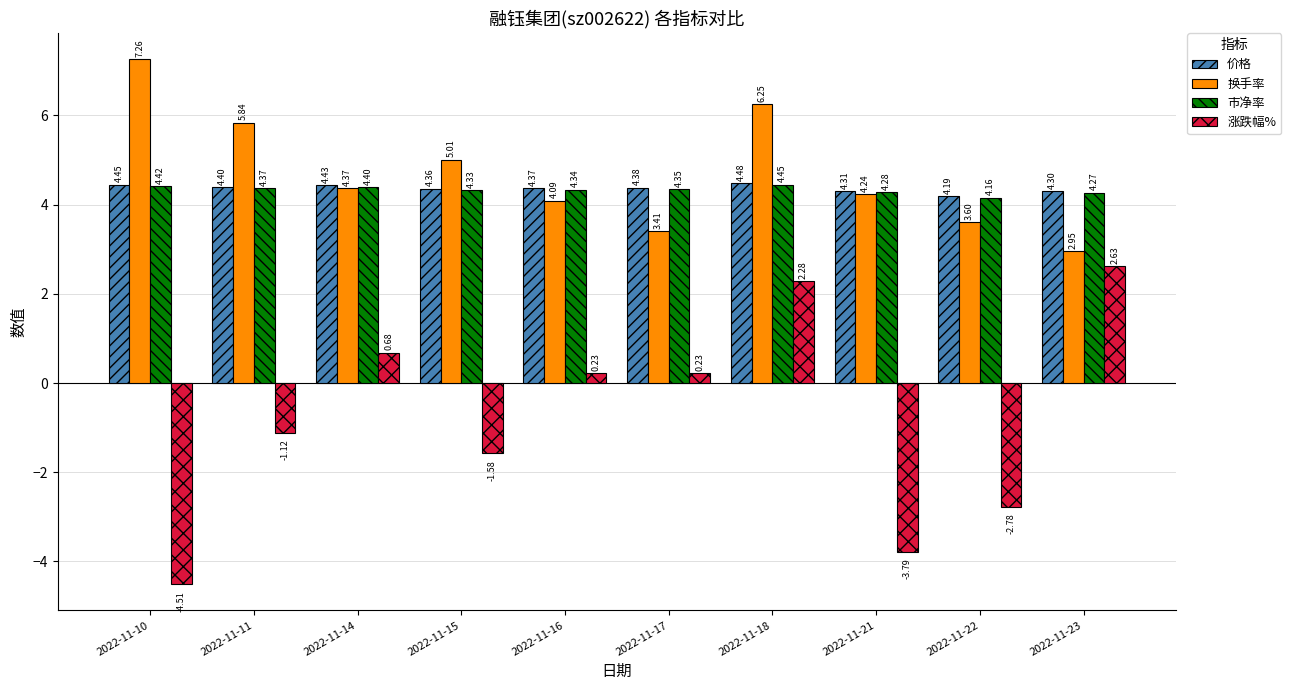

Which series has the largest range (max minus min)?

涨跌幅%